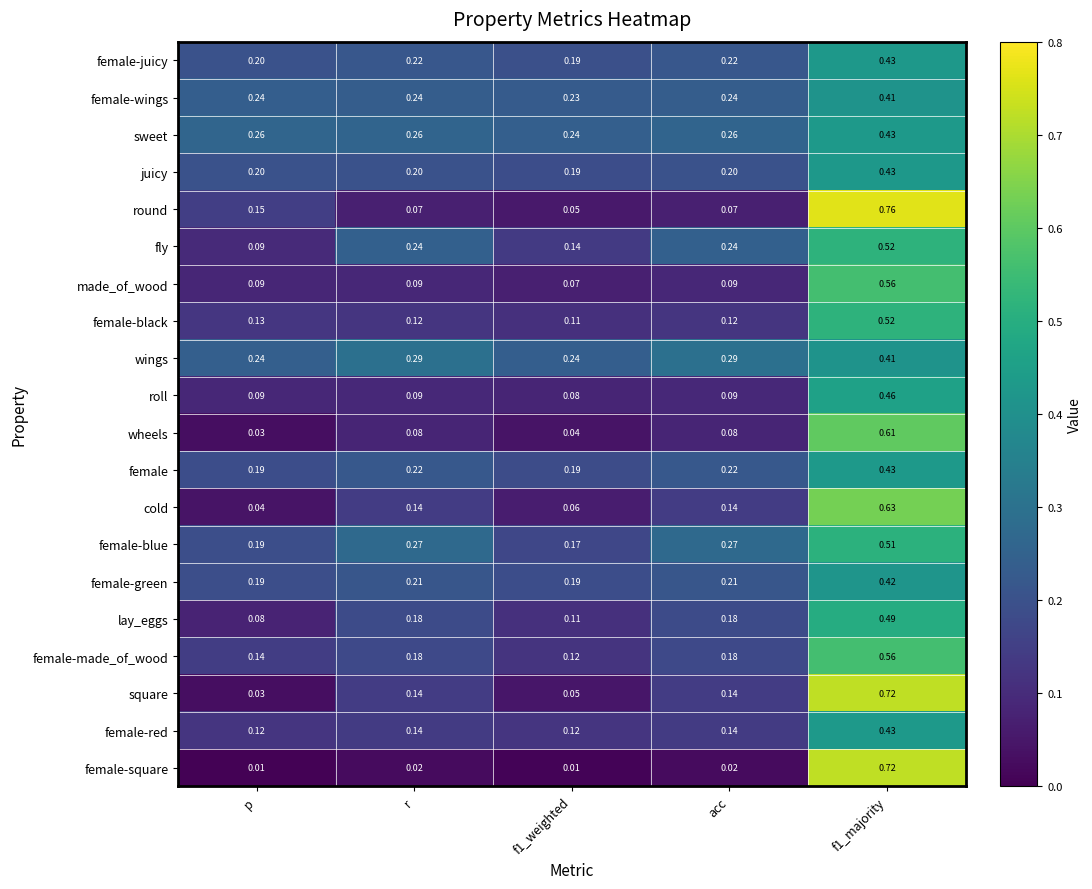

Which series has the largest total across all categories?

wings